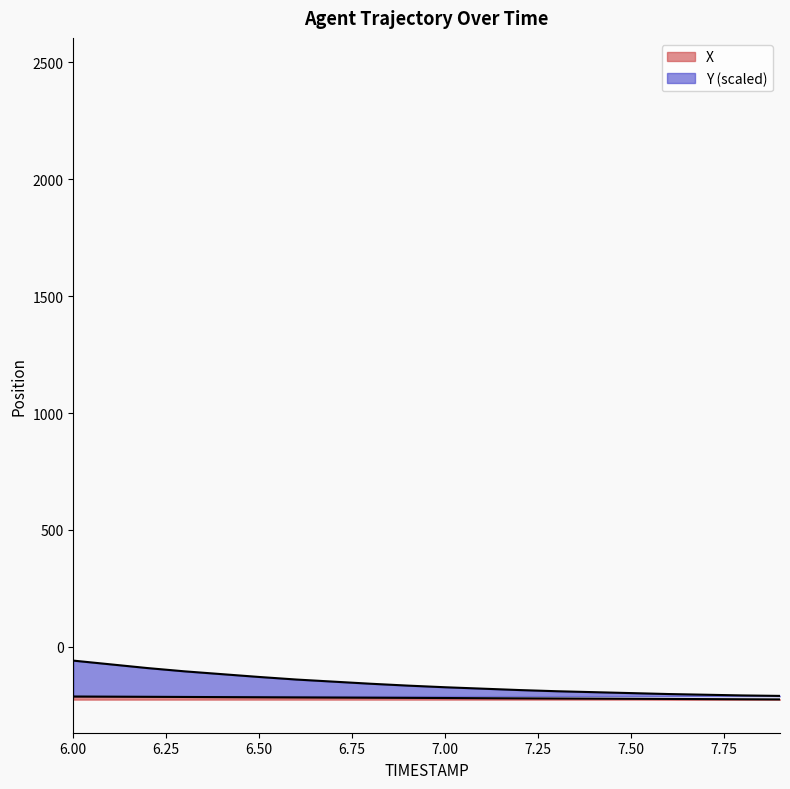

True or false: Y and X intersect in this chart.

False